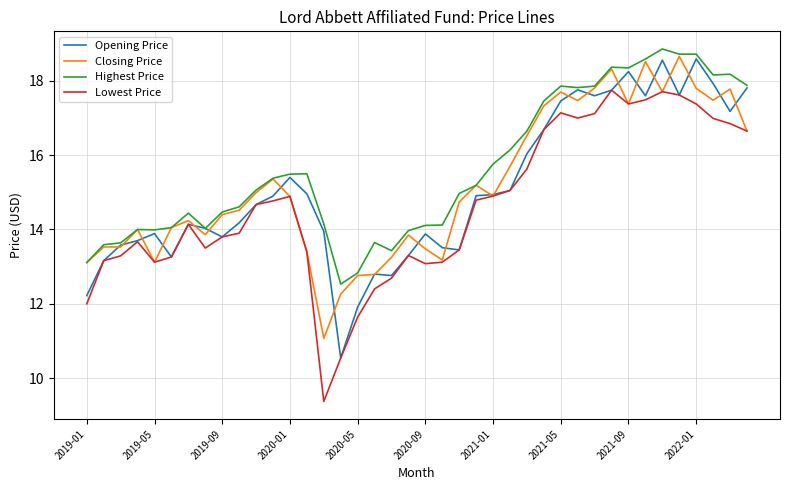

Which series has the largest total across all categories?

Highest Price